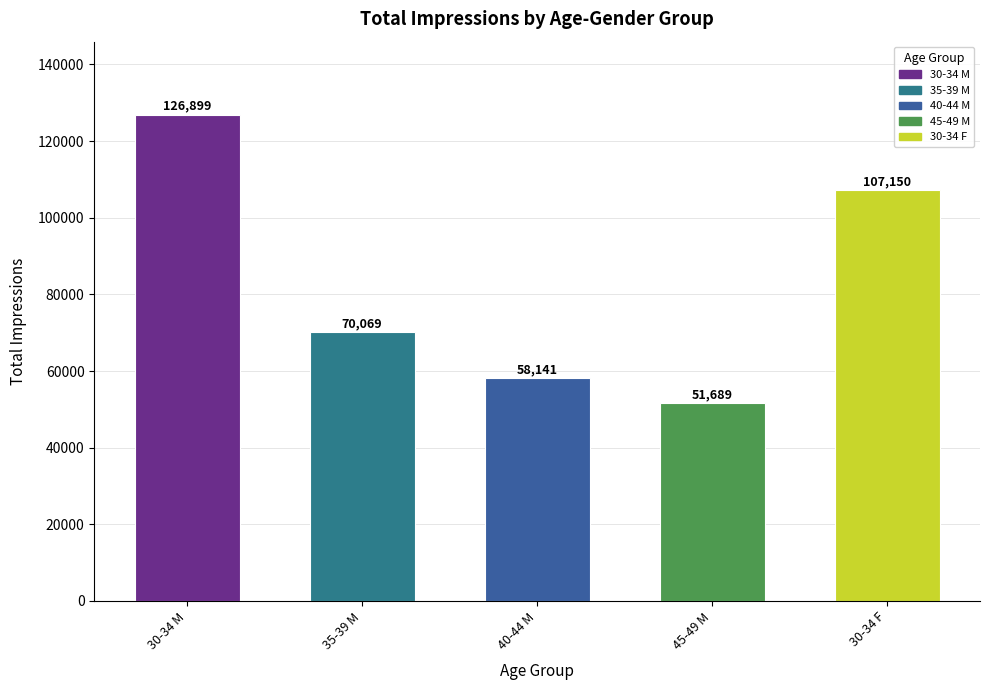

Rank the categories by value from lowest to highest.

45-49 M, 40-44 M, 35-39 M, 30-34 F, 30-34 M